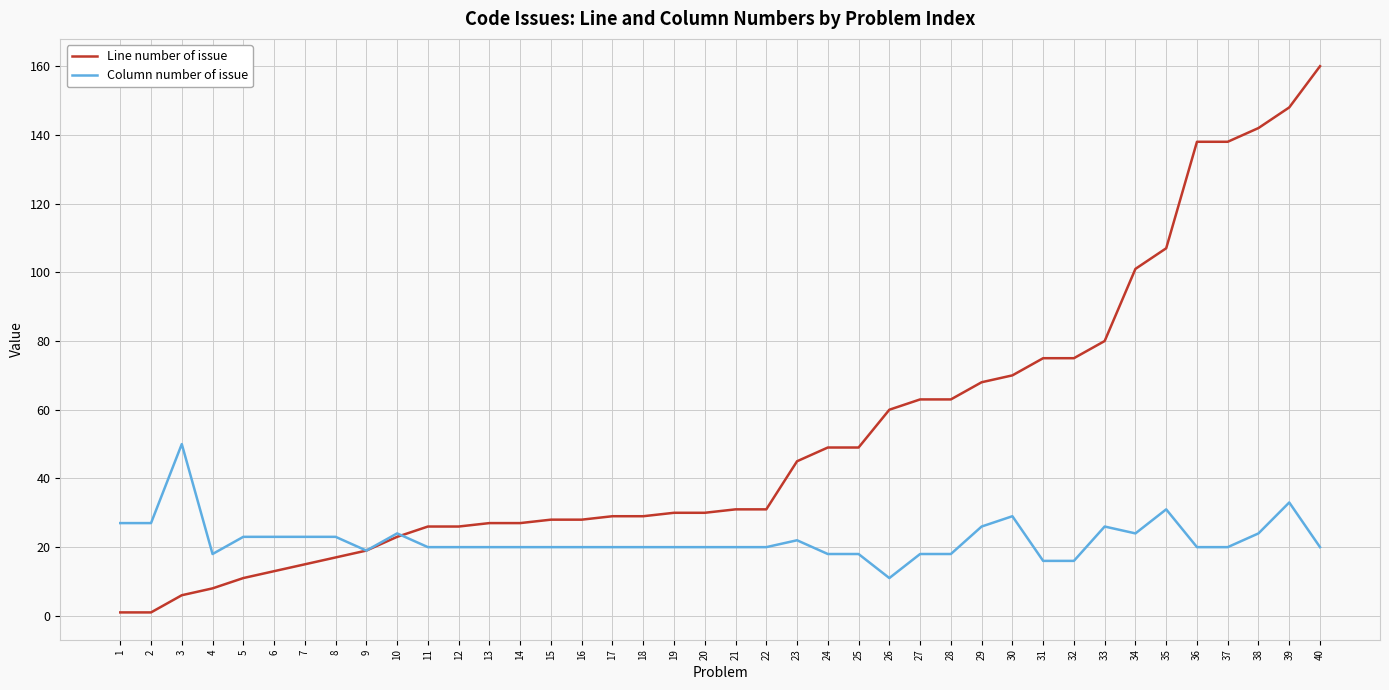

At 24, list the series in order from smallest to largest.

Column number of issue, Line number of issue